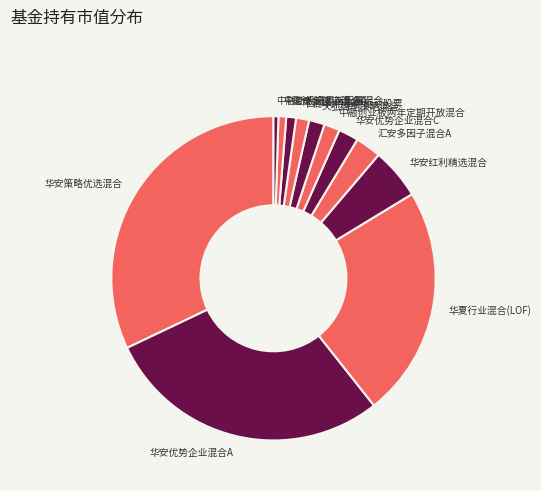

Is there a majority slice in this chart?

No